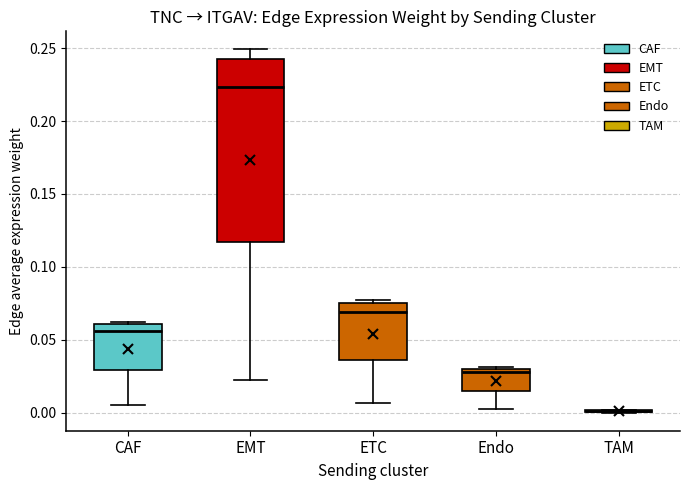

Comparing the boxes themselves (not the whiskers), which one is the tallest?

EMT